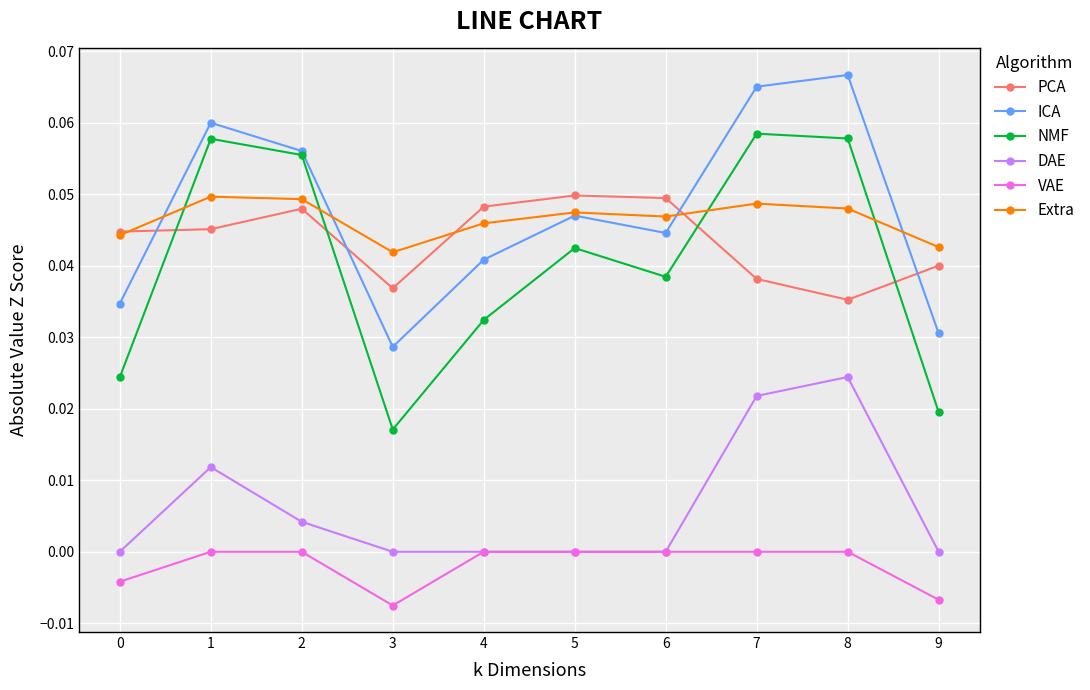

At which label is NMF closest to 0?

3